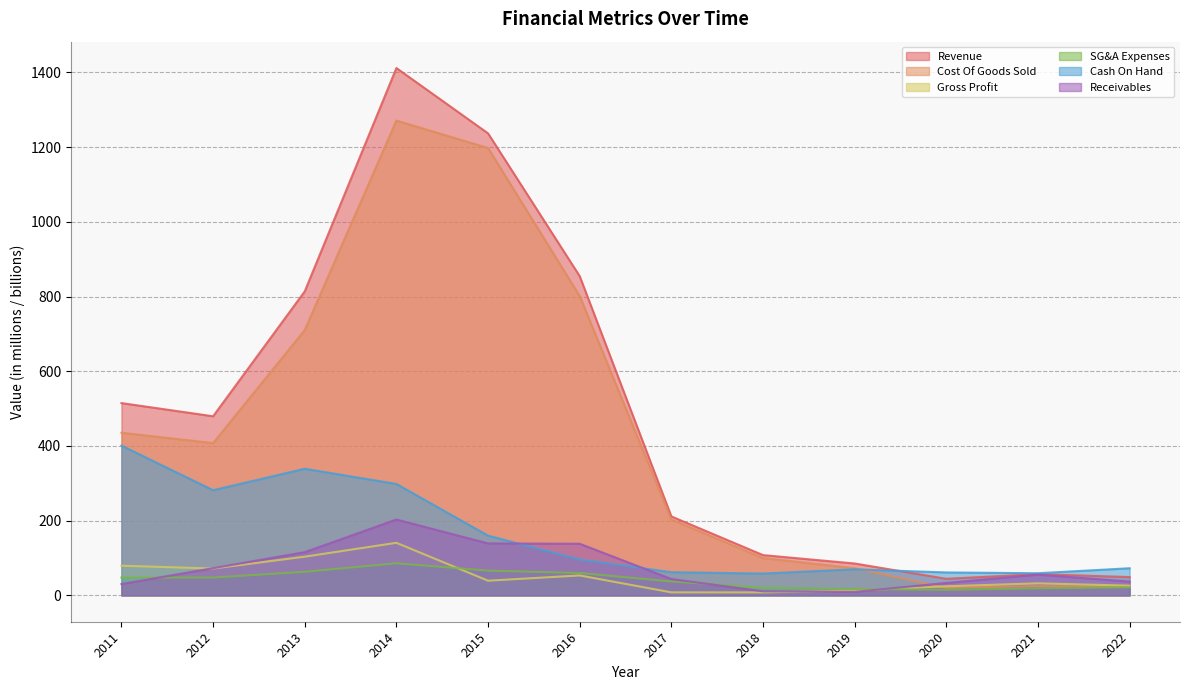

How many interior local peaks does the Revenue series have?

2